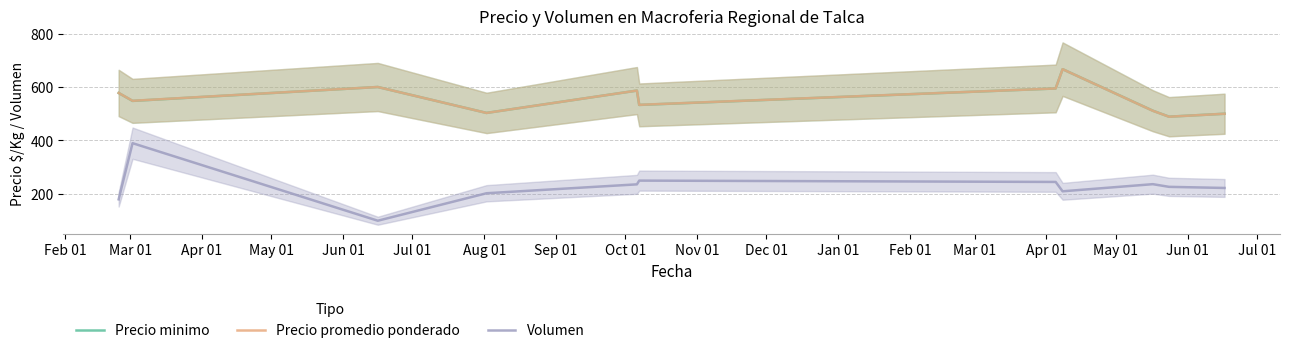

What is the minimum value for Volumen?

100.0